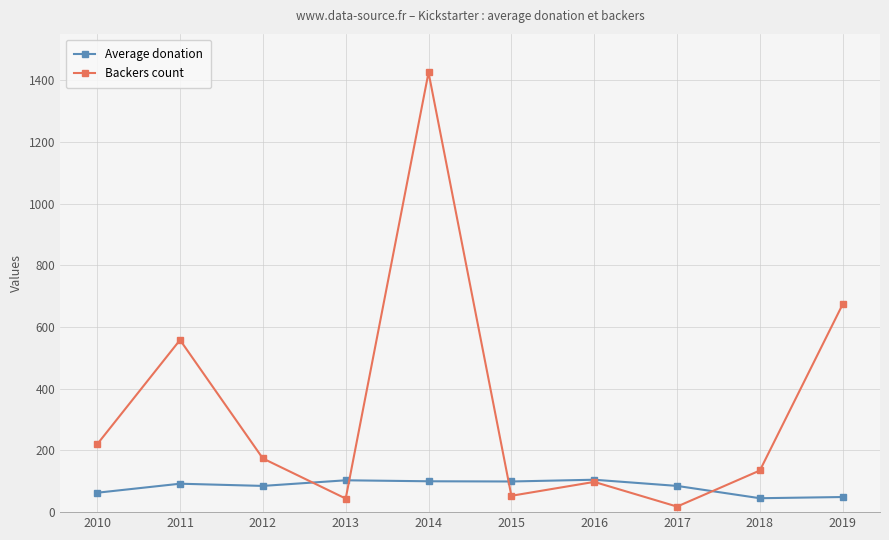

What is the average value of the Backers count series?

339.9